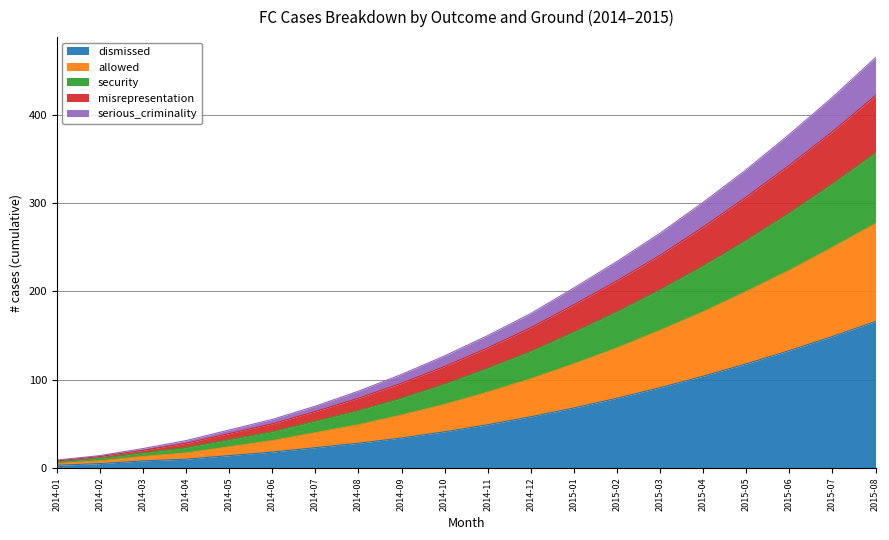

What is the total value across all series at 2015-08?

465